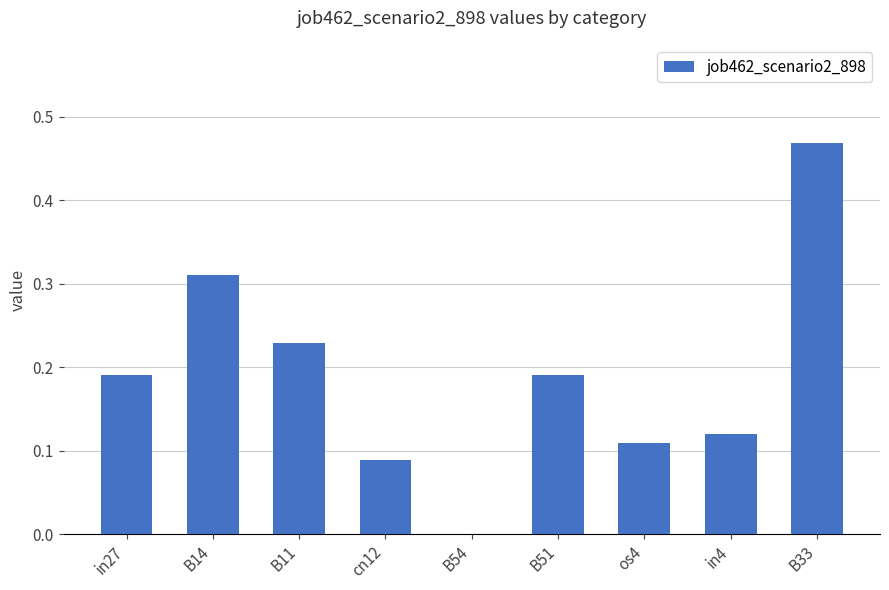

The value at B33 is 0.3. True or false?

False